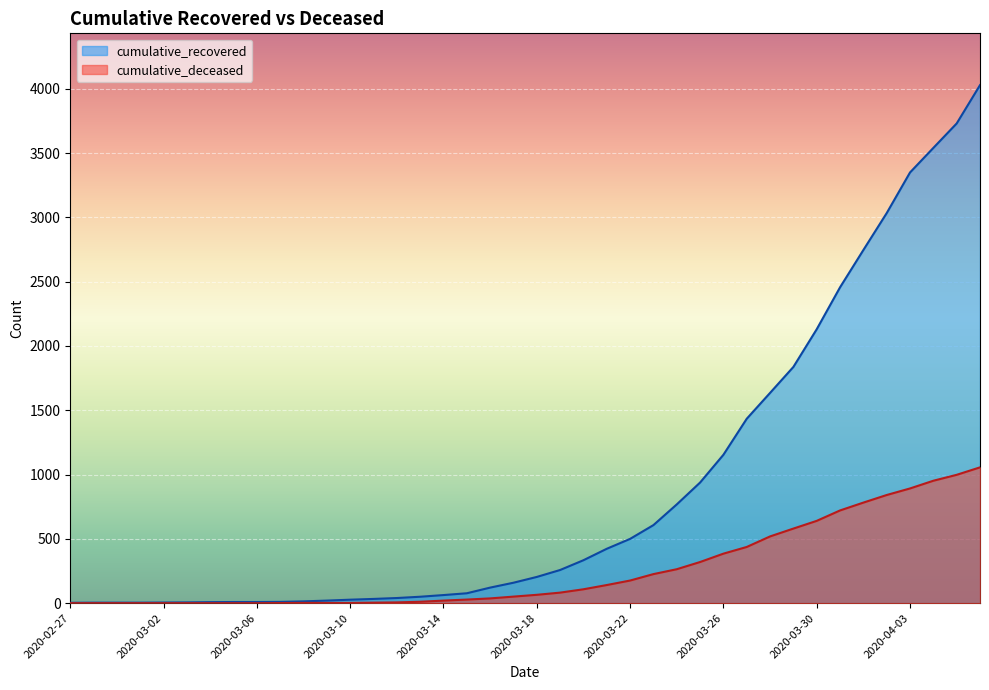

Where is cumulative_recovered nearest to the value 2015?

2020-03-30